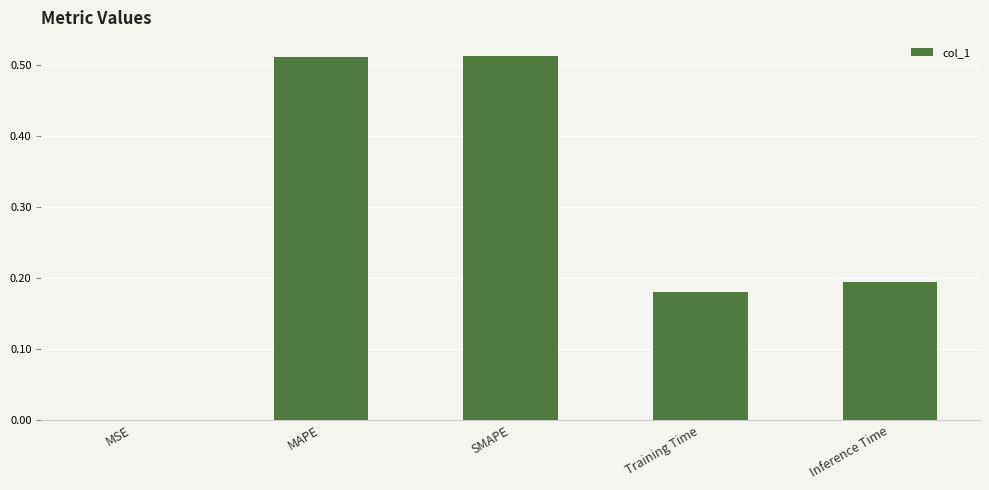

The value at Training Time is 0.3. True or false?

False